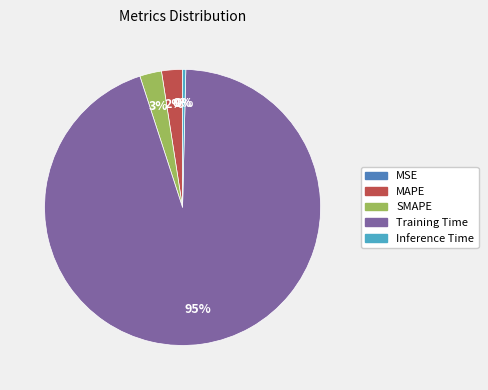

To the nearest percent, what portion does MAPE represent?

2%